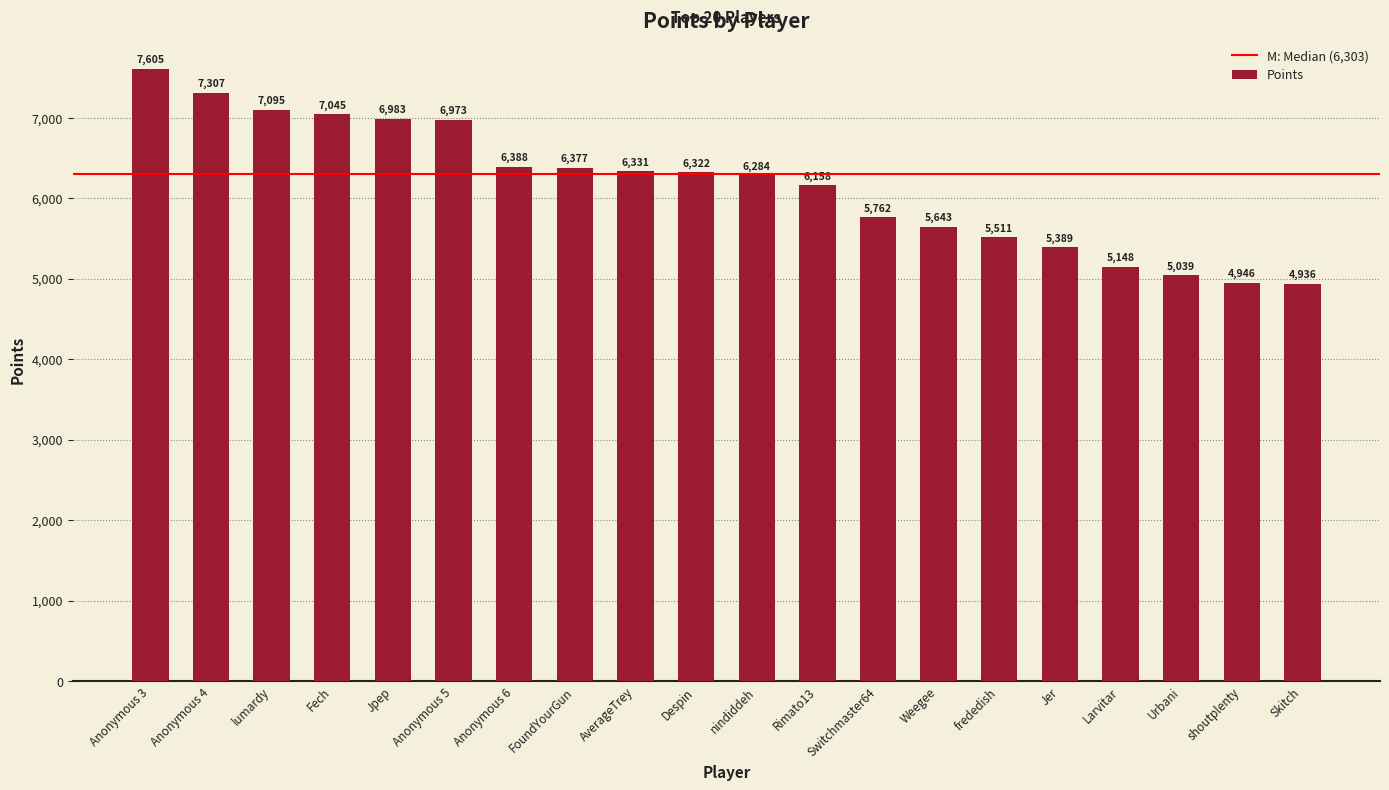

What is the smallest value displayed?

4936